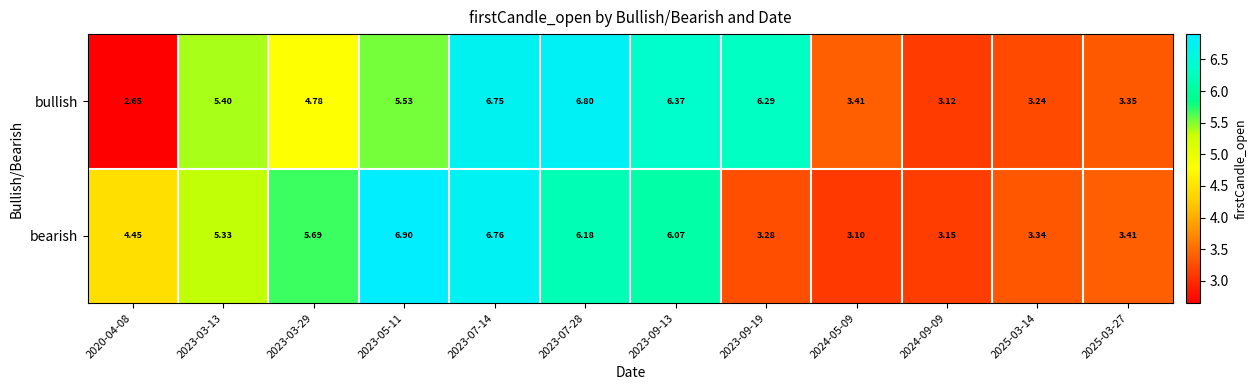

Rank the series at 2023-09-13 from lowest to highest value.

bearish, bullish